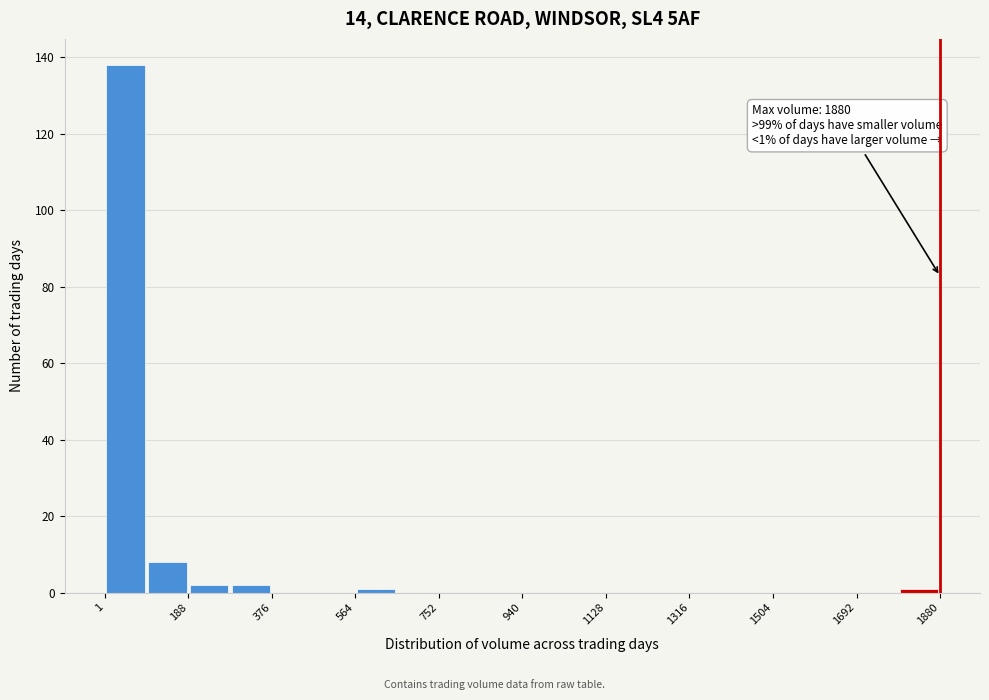

Which range on the x-axis has the tallest bar?

0 to 100